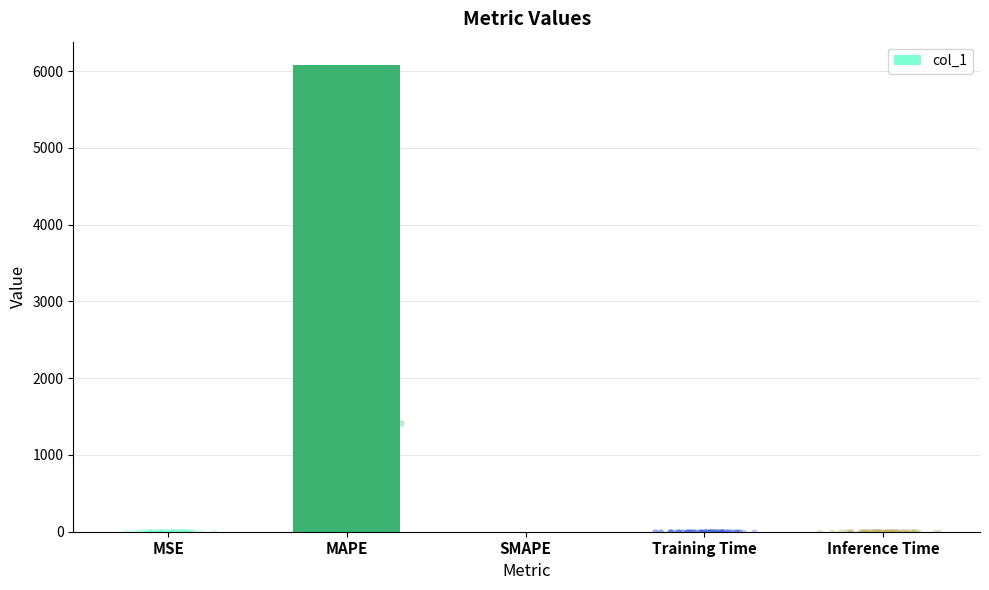

Between Inference Time and MAPE, which is larger?

MAPE